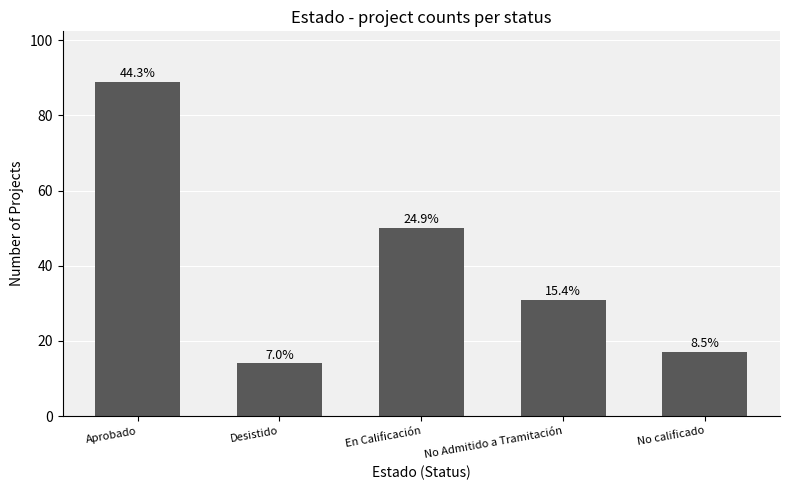

Does the chart contain any negative values?

No